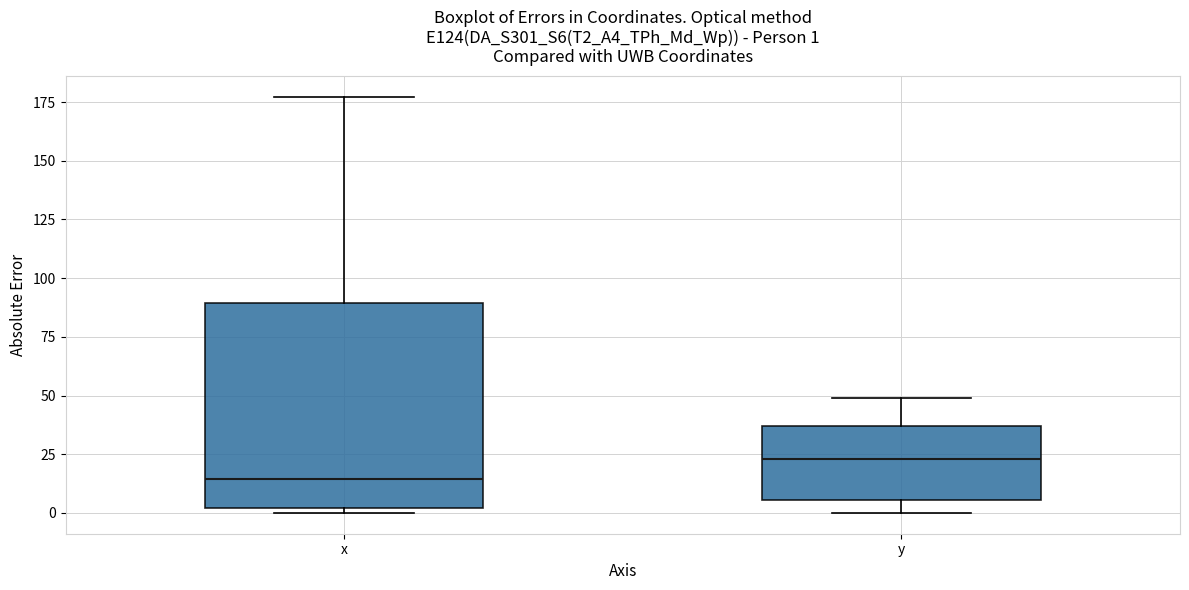

Comparing the boxes themselves (not the whiskers), which one is the tallest?

x